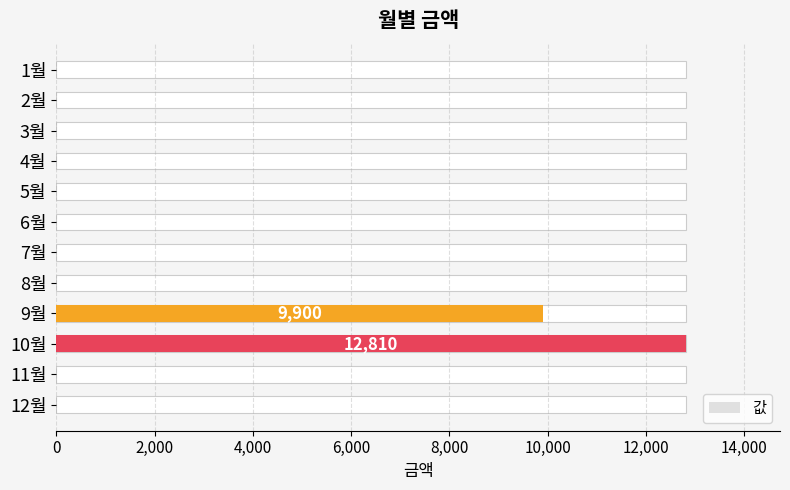

What is the difference between the second highest and minimum values?

9900